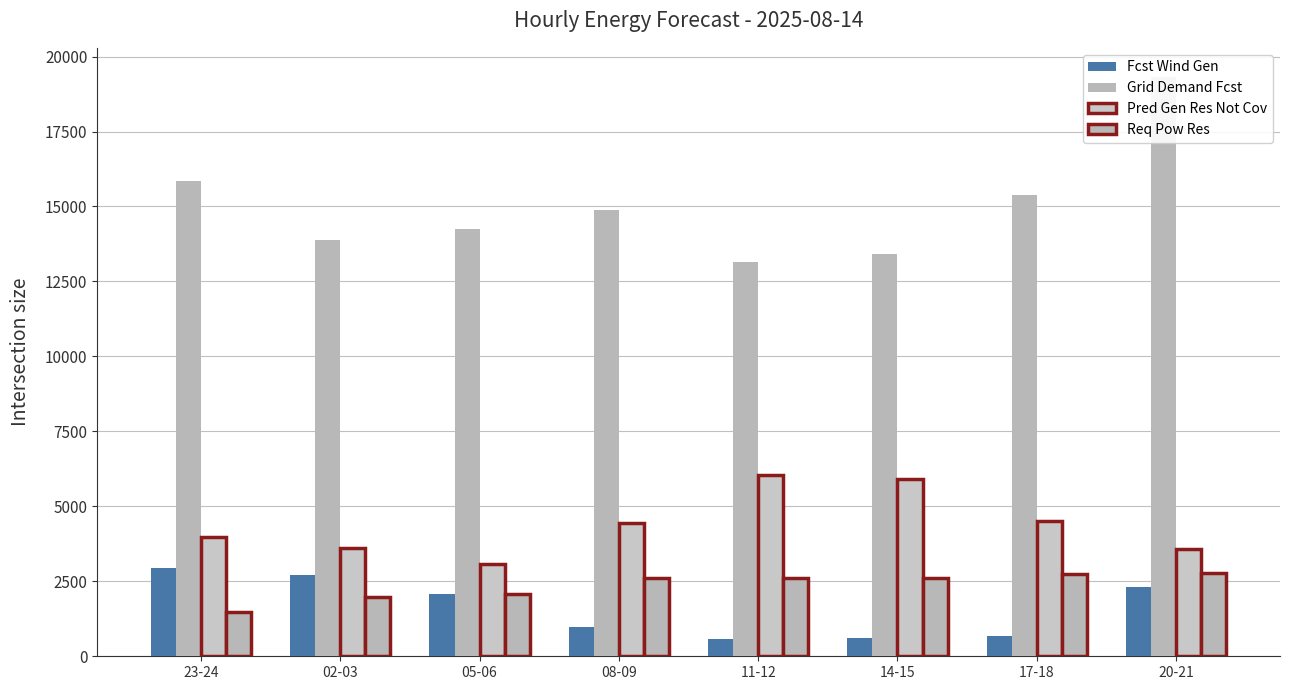

What is the sum of the req_pow_res values at 17-18 and 20-21?

5537